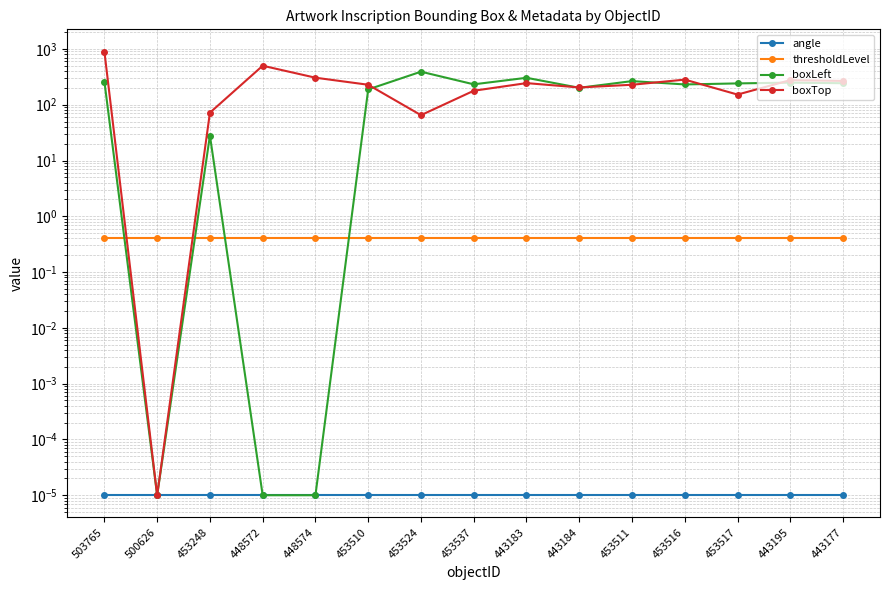

What is the highest value of the thresholdLevel series?

0.4